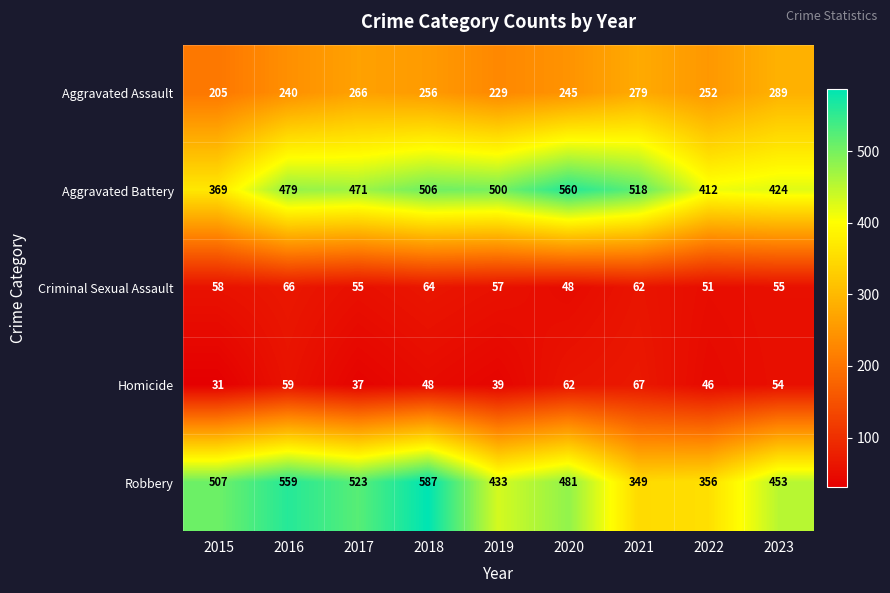

Rank the series by their maximum value, from highest to lowest.

Robbery, Aggravated Battery, Aggravated Assault, Homicide, Criminal Sexual Assault